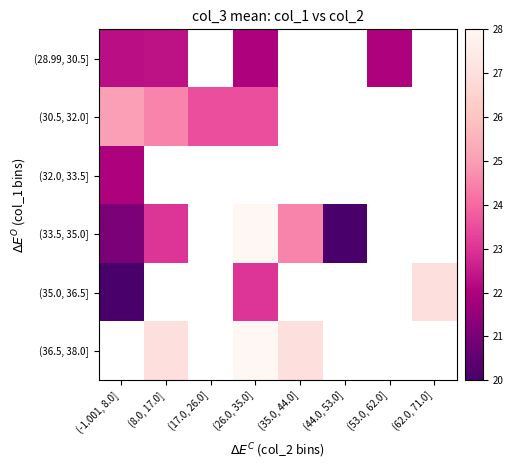

What is the difference between the maximum and minimum values in the (33.5, 35.0] series?

8.0